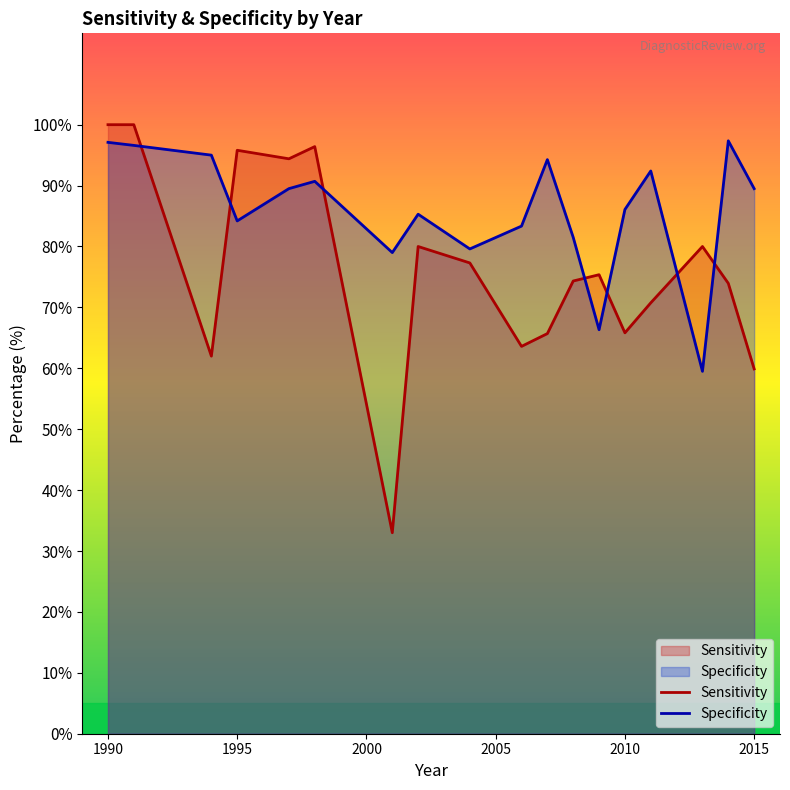

How many data points in Sensitivity are less than 75?

9